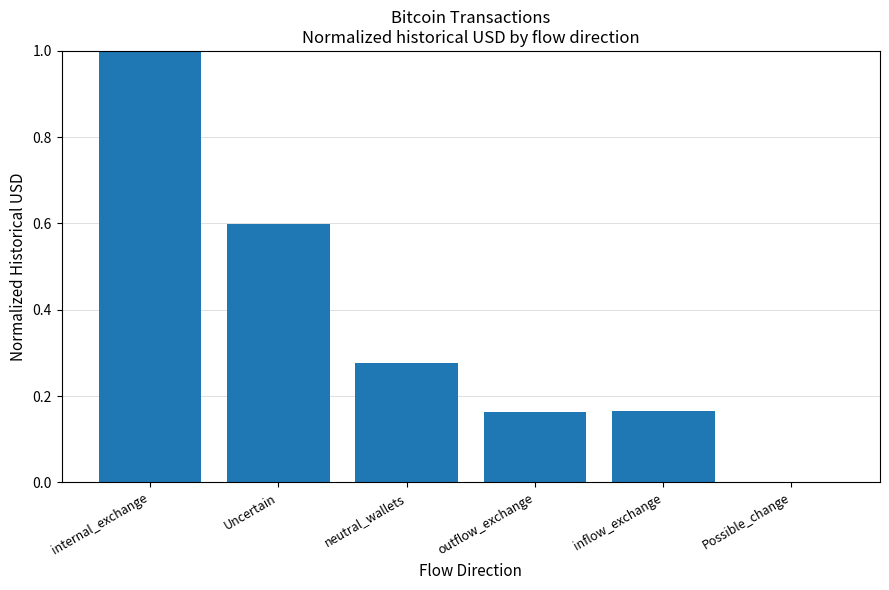

What is the sum of all values?

2.2